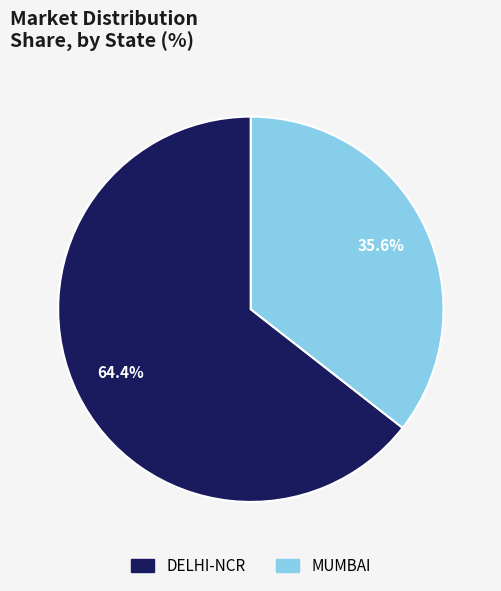

To the nearest percent, what is the combined percentage of DELHI-NCR and MUMBAI?

100%